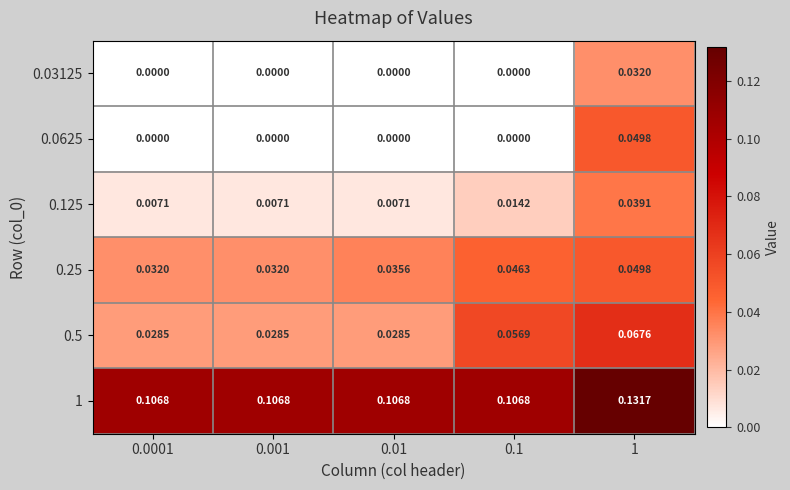

Is the value of 1 at 0.0001 greater than the value of 0.25 at 1?

Yes